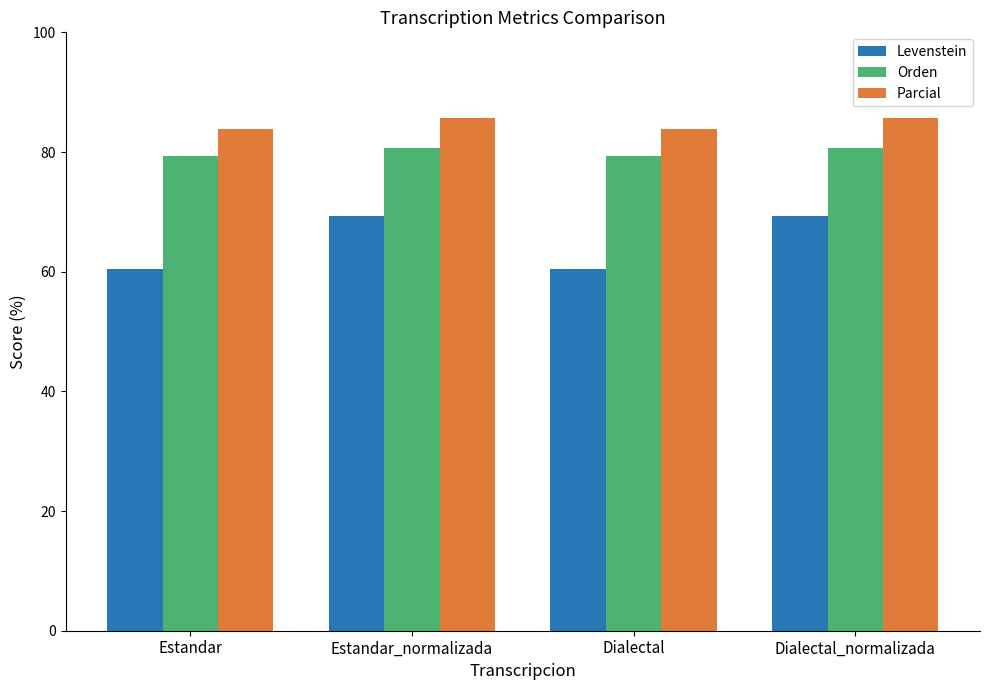

How many bars are there in total?

12